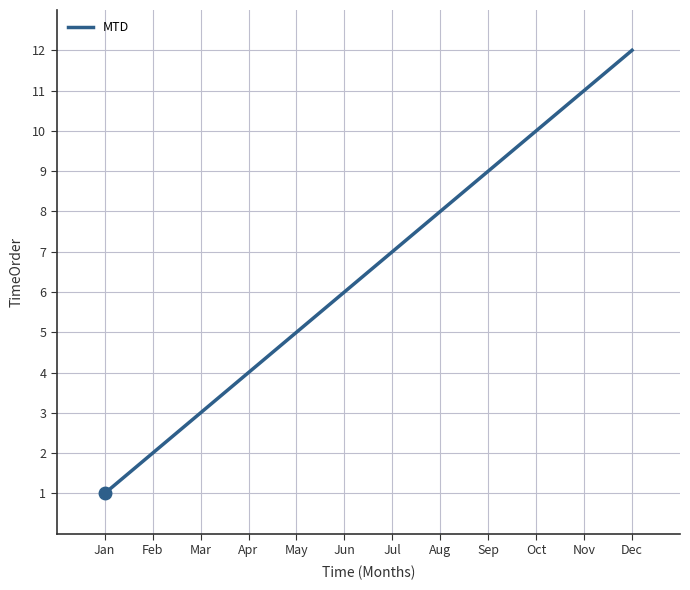

List the labels in order of value, smallest first.

Jan, Feb, Mar, Apr, May, Jun, Jul, Aug, Sep, Oct, Nov, Dec